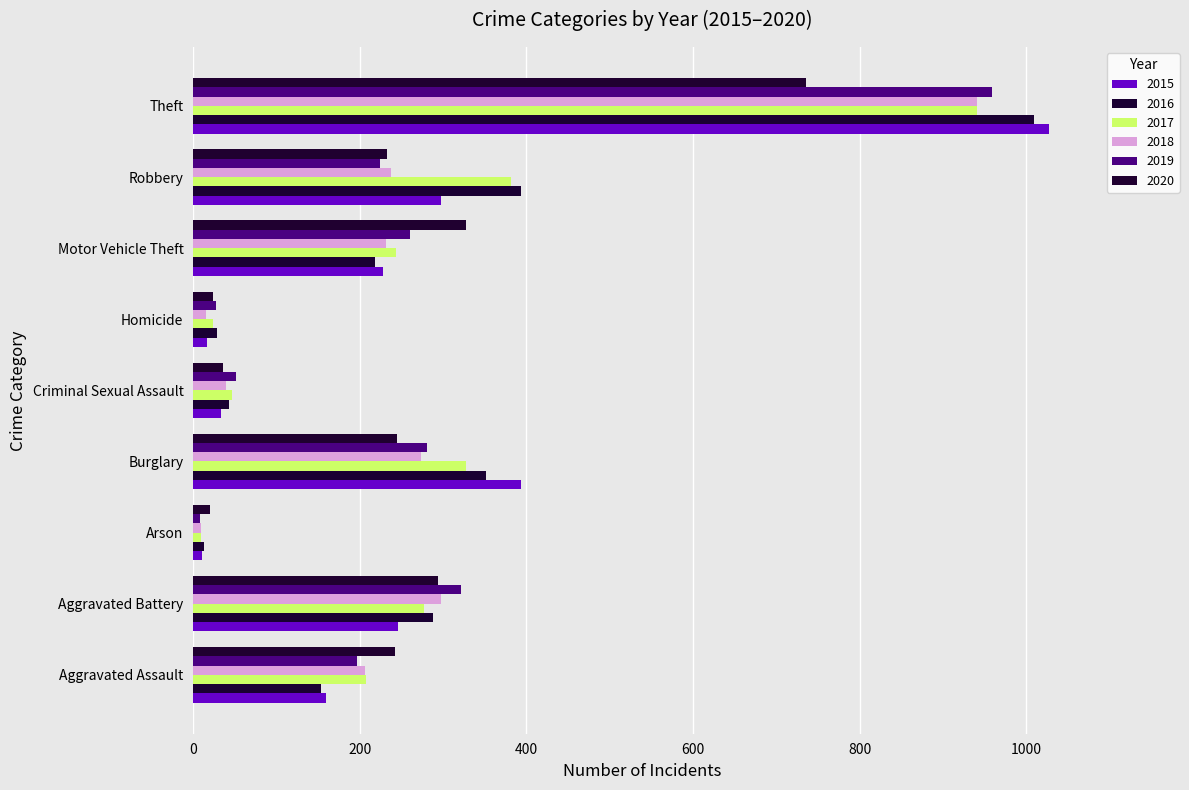

List the series in order of their peak value, highest first.

2015, 2016, 2019, 2017, 2018, 2020